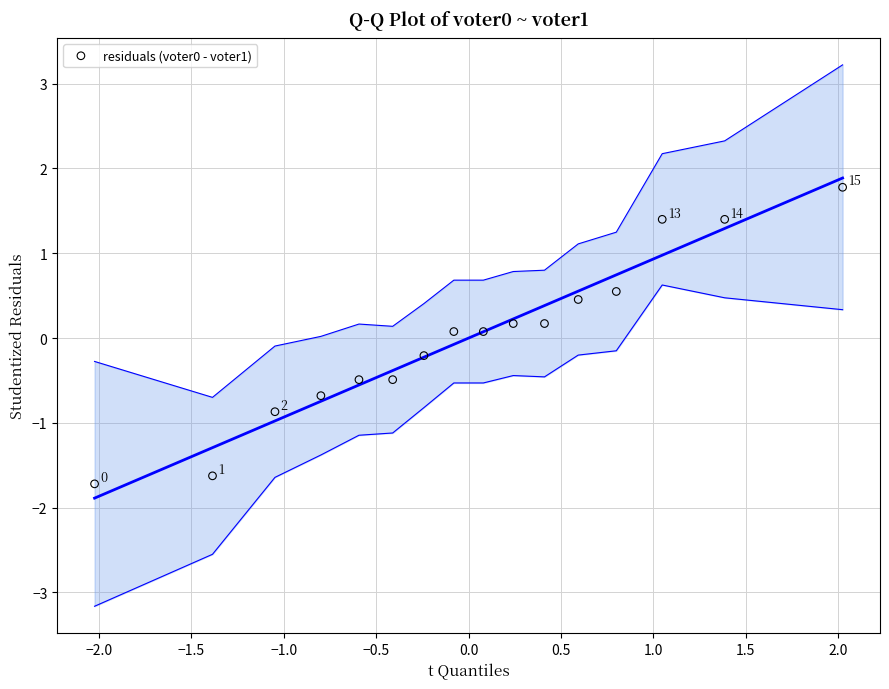

What is the range of Y values (max minus min)?

3.5